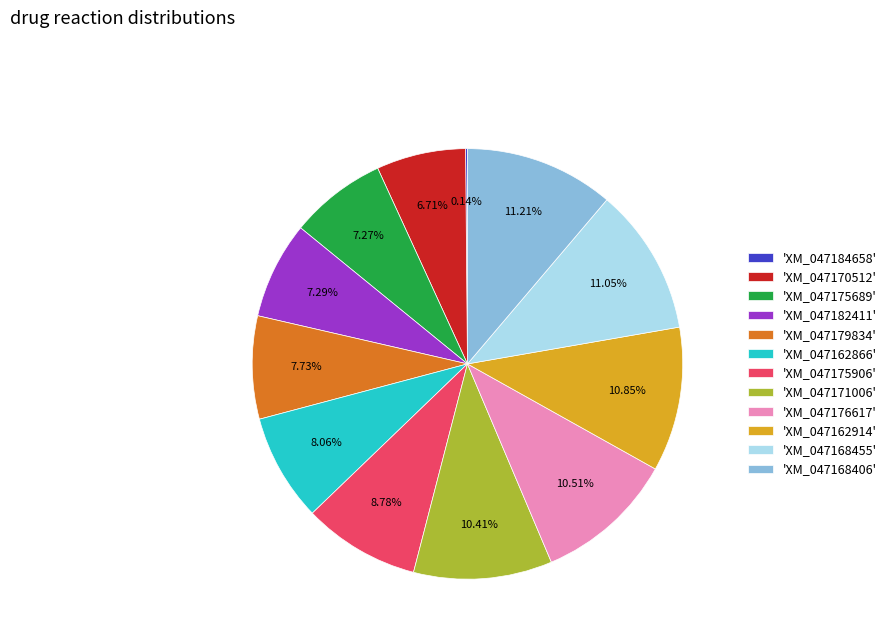

Is there any slice that represents more than half of the pie?

No